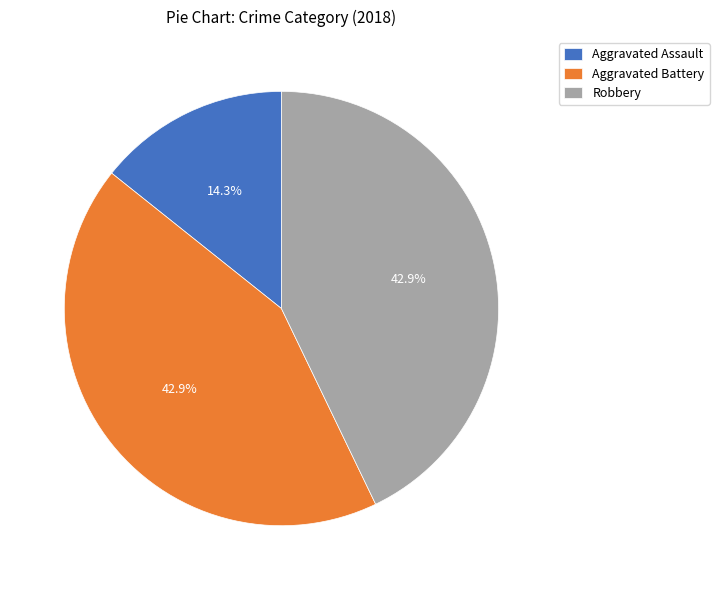

Between Aggravated Assault and Aggravated Battery, which is larger?

Aggravated Battery